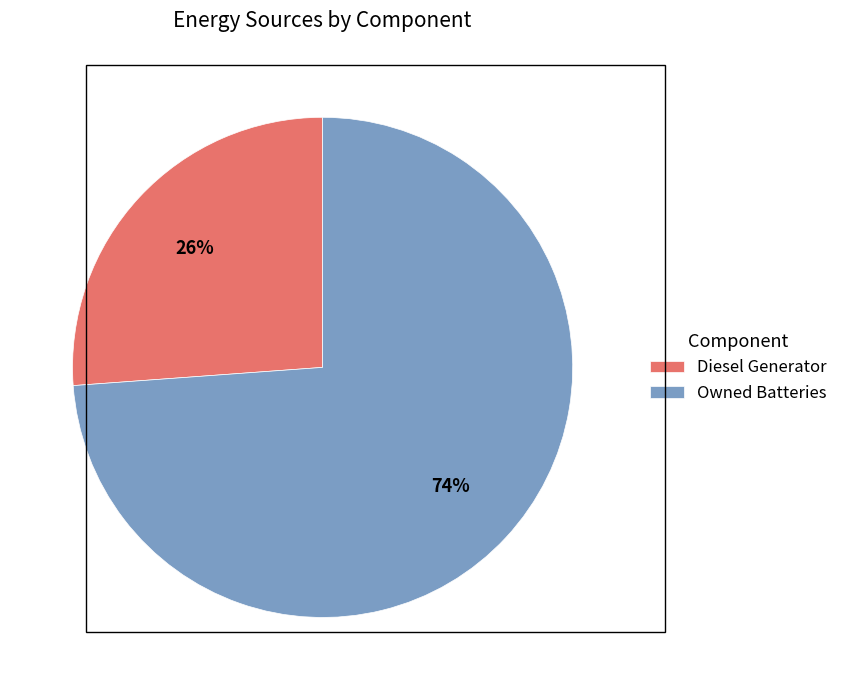

To the nearest percent, what is the difference between the largest and smallest slice percentages?

48%